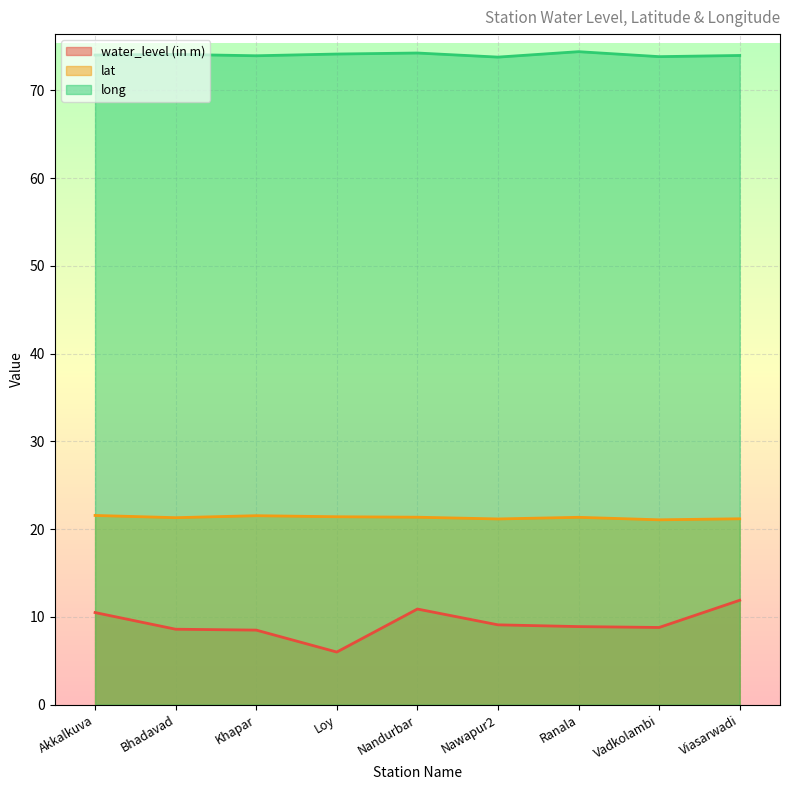

Is it true that water_level (in m) equals 5.0 at Nawapur2?

False